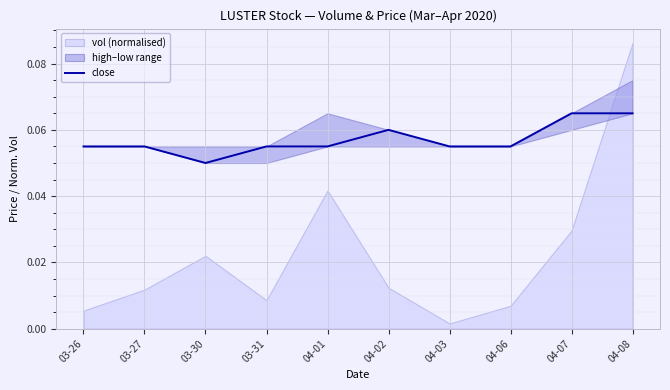

How many interior local peaks (higher than both neighbors) does the data have?

1